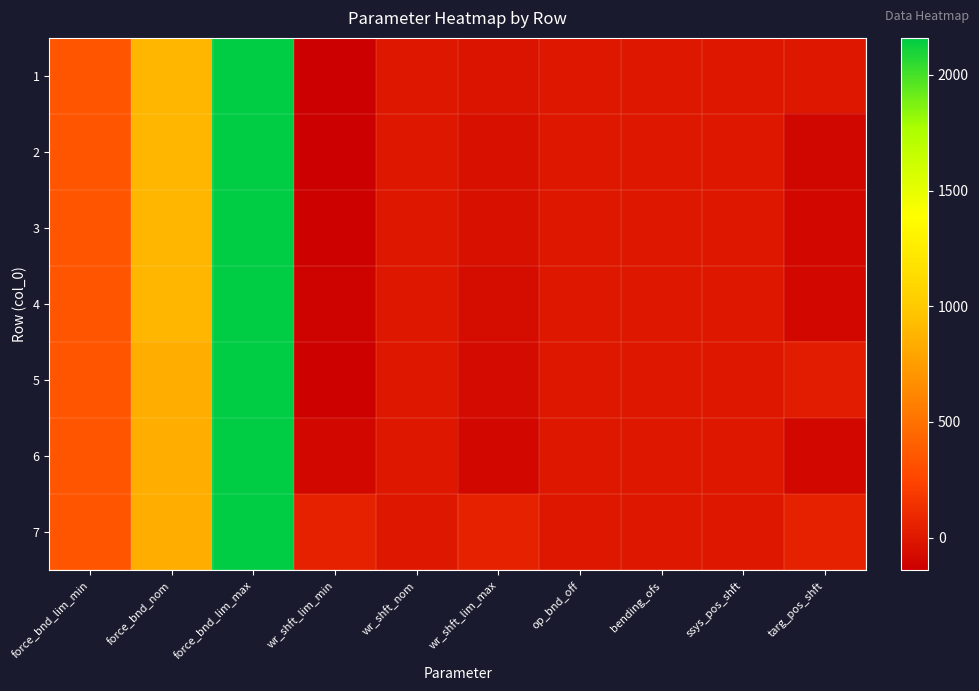

Reading left to right, extract all data points from this chart.

1: force_bnd_lim_min=336.0	force_bnd_nom=890.0	force_bnd_lim_max=2160.0	wr_shft_lim_min=-138.8	wr_shft_nom=0.0	wr_shft_lim_max=-18.9	op_bnd_off=0.0	bending_ofs=0.0	ssys_pos_shft=0.0	targ_pos_shft=0.0
2: force_bnd_lim_min=336.0	force_bnd_nom=890.0	force_bnd_lim_max=2160.0	wr_shft_lim_min=-140.6	wr_shft_nom=0.0	wr_shft_lim_max=-44.0	op_bnd_off=0.0	bending_ofs=0.0	ssys_pos_shft=0.0	targ_pos_shft=-98.4
3: force_bnd_lim_min=336.0	force_bnd_nom=890.0	force_bnd_lim_max=2160.0	wr_shft_lim_min=-127.8	wr_shft_nom=0.0	wr_shft_lim_max=-47.8	op_bnd_off=0.0	bending_ofs=0.0	ssys_pos_shft=0.0	targ_pos_shft=-89.7
4: force_bnd_lim_min=336.0	force_bnd_nom=890.0	force_bnd_lim_max=2160.0	wr_shft_lim_min=-120.6	wr_shft_nom=0.0	wr_shft_lim_max=-60.6	op_bnd_off=0.0	bending_ofs=0.0	ssys_pos_shft=0.0	targ_pos_shft=-91.3
5: force_bnd_lim_min=336.0	force_bnd_nom=840.0	force_bnd_lim_max=2160.0	wr_shft_lim_min=-131.5	wr_shft_nom=0.0	wr_shft_lim_max=-71.5	op_bnd_off=0.0	bending_ofs=0.0	ssys_pos_shft=0.0	targ_pos_shft=26.1
6: force_bnd_lim_min=336.0	force_bnd_nom=840.0	force_bnd_lim_max=2160.0	wr_shft_lim_min=-92.6	wr_shft_nom=0.0	wr_shft_lim_max=-92.6	op_bnd_off=0.0	bending_ofs=0.0	ssys_pos_shft=0.0	targ_pos_shft=-92.6
7: force_bnd_lim_min=336.0	force_bnd_nom=840.0	force_bnd_lim_max=2160.0	wr_shft_lim_min=53.2	wr_shft_nom=0.0	wr_shft_lim_max=53.2	op_bnd_off=0.0	bending_ofs=0.0	ssys_pos_shft=0.0	targ_pos_shft=53.2